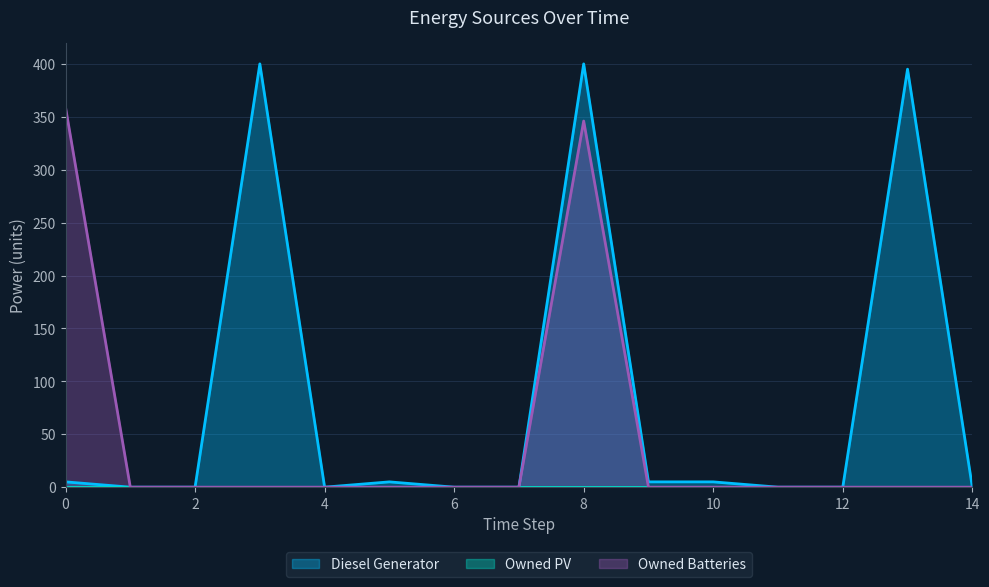

Is it true that Diesel Generator equals 0.0 at 1?

True